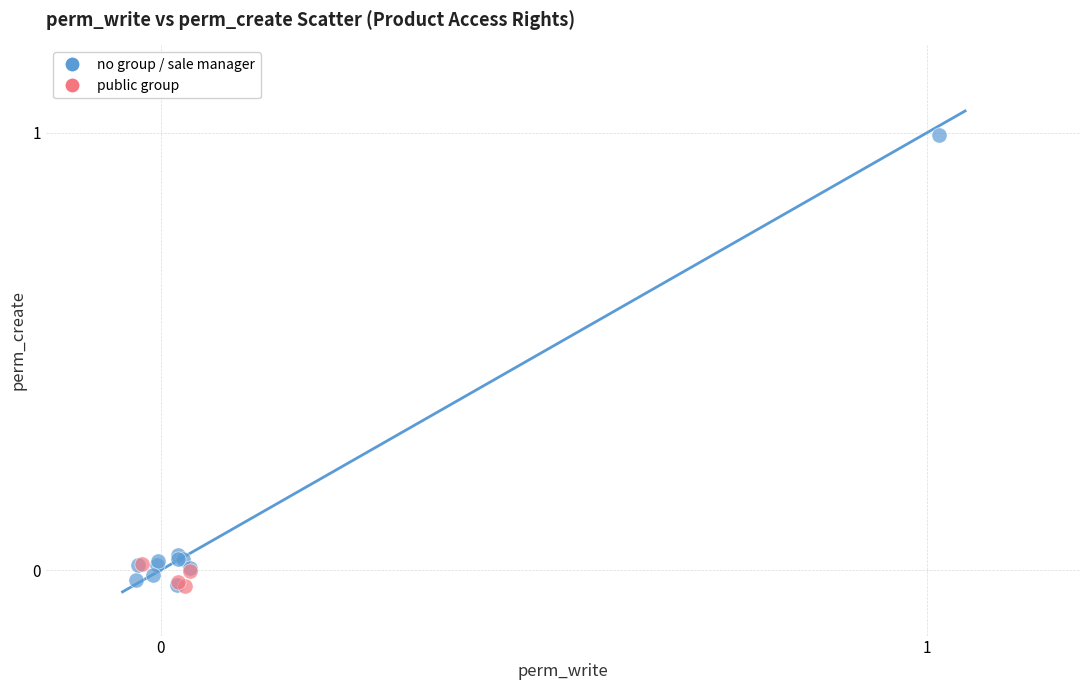

What are all the series names shown in the legend?

no group / sale manager, public group